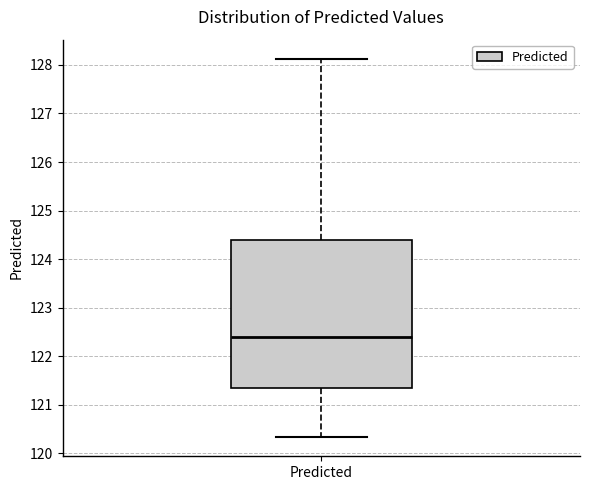

Transcribe this box plot: give where the median line is, the range the box spans, and where the two whiskers end, as read against the y-axis. The values are not printed on the chart, so give them approximately, as read against the axis.

median 122.4, box 121.3 to 124.4, whiskers 120.3 to 128.1